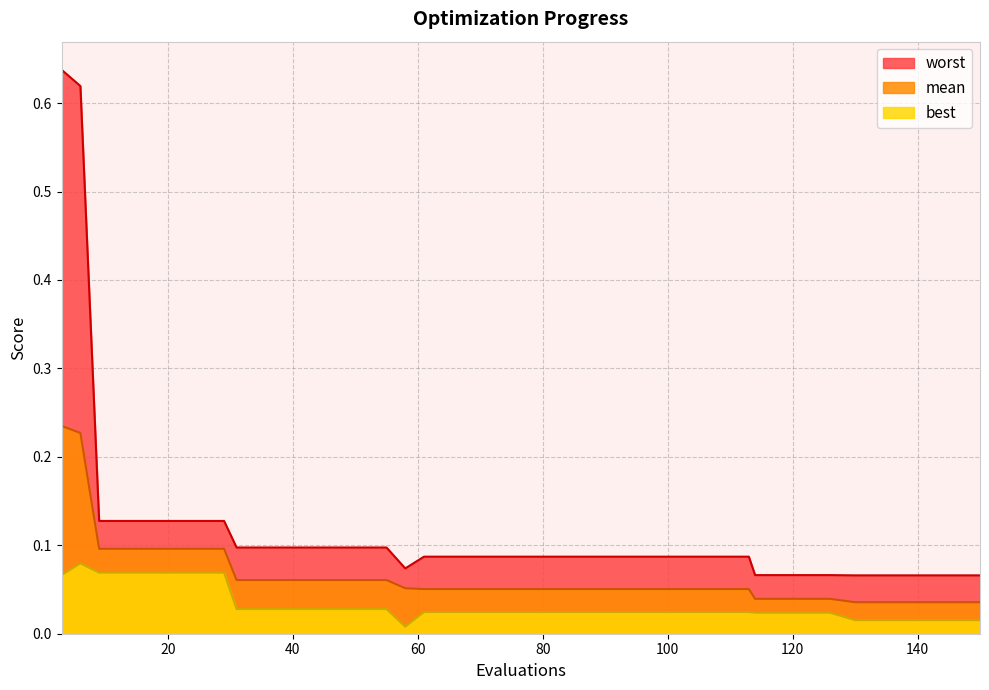

Which series changed the most between 35 and 138?

worst